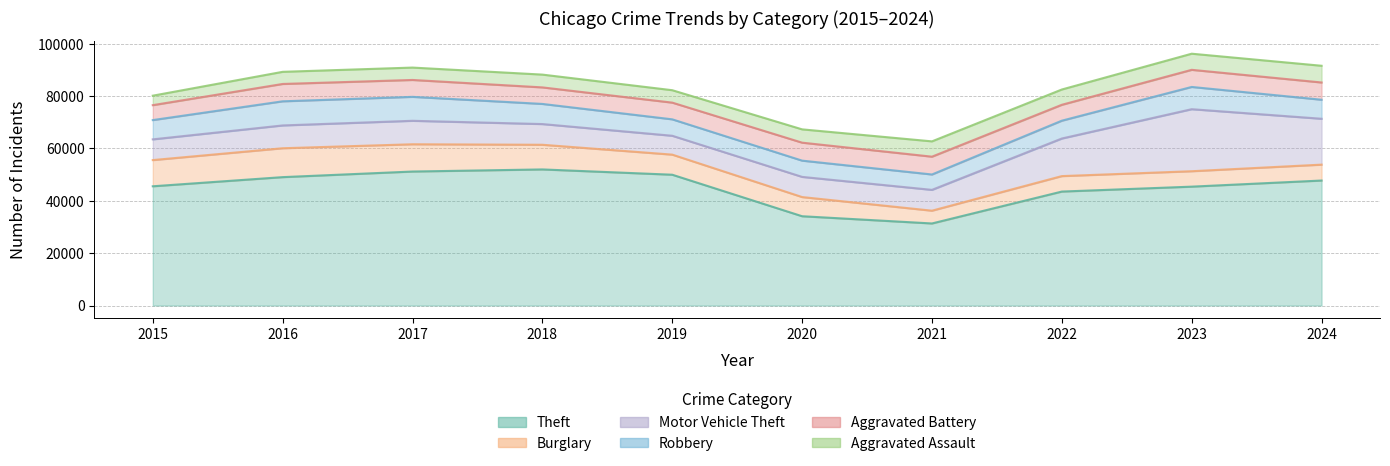

Which category has the lowest value in the Burglary series?

2021